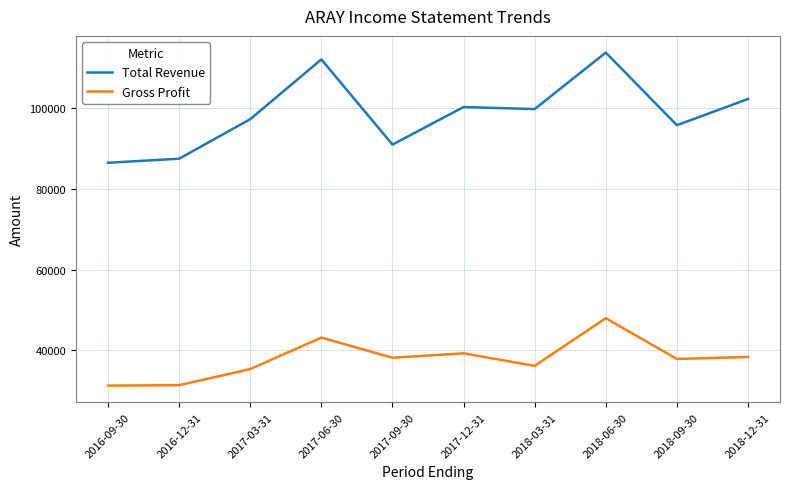

The value of Total Revenue at 2017-12-31 is 167725. True or false?

False